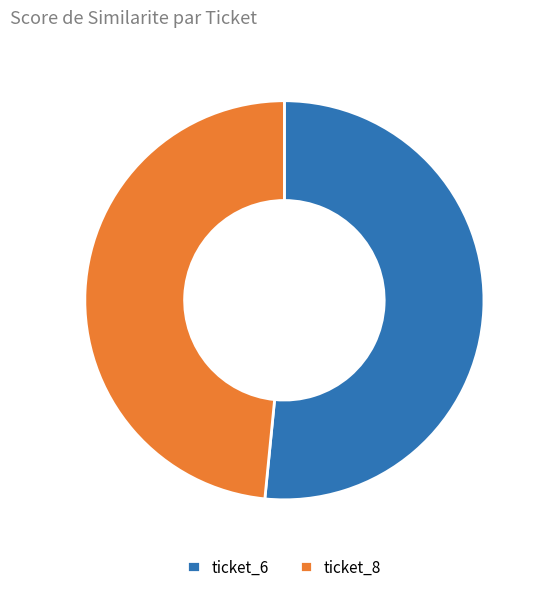

Rank the categories by value from highest to lowest.

ticket_6, ticket_8